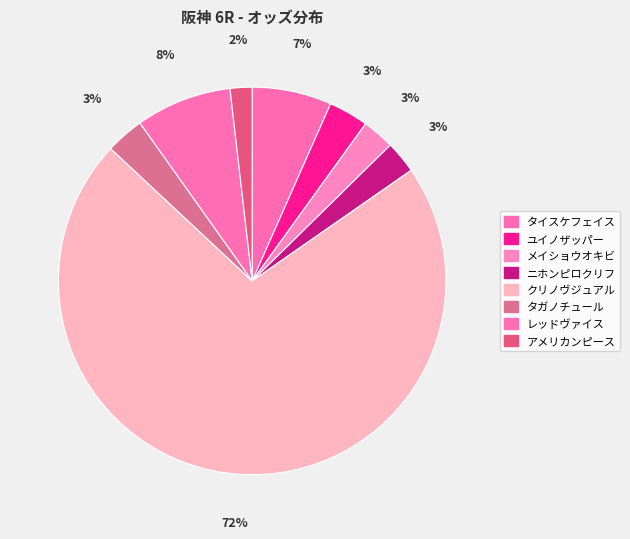

To the nearest percent, what portion does レッドヴァイス represent?

8%